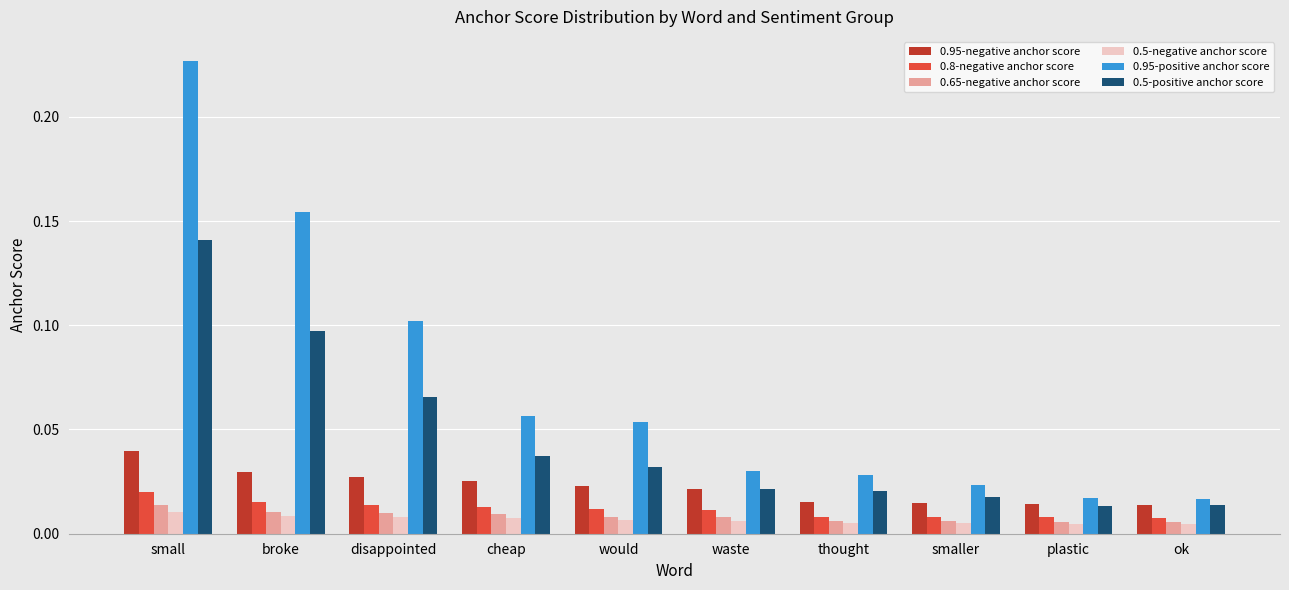

How many groups of bars are there?

10